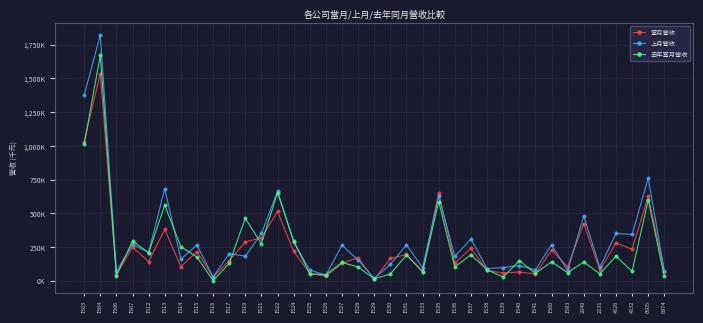

What is the greatest value displayed?

1821558